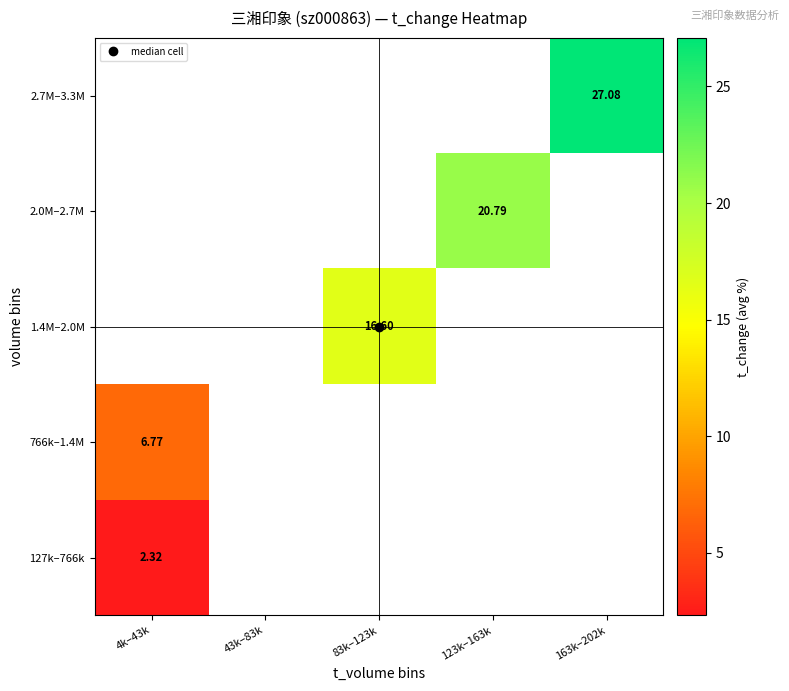

Rank the series by their maximum value, from lowest to highest.

127k–766k, 766k–1.4M, 1.4M–2.0M, 2.0M–2.7M, 2.7M–3.3M